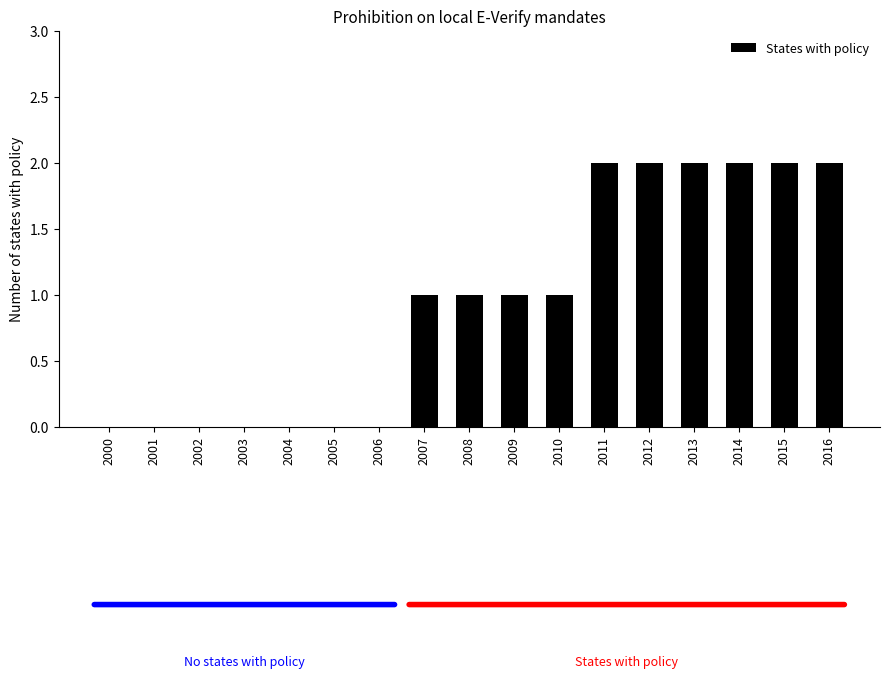

Reading right to left, extract all data points from this chart.

2016=2	2015=2	2014=2	2013=2	2012=2	2011=2	2010=1	2009=1	2008=1	2007=1	2006=0	2005=0	2004=0	2003=0	2002=0	2001=0	2000=0